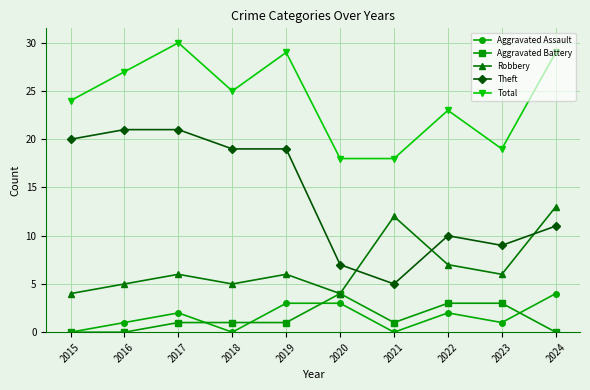

Which label corresponds to the largest value in the chart?

2017